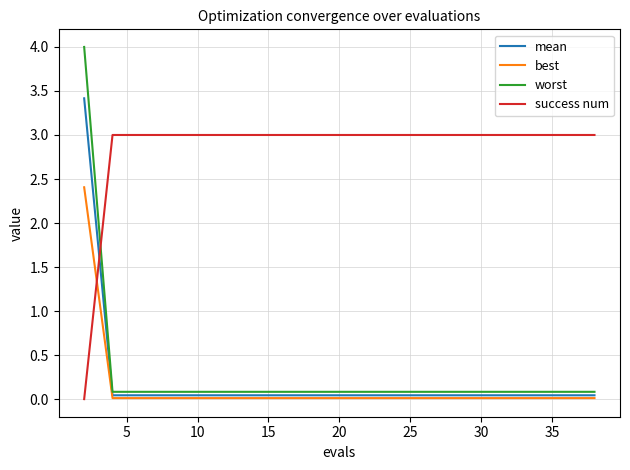

What are all the series names shown in the legend?

mean, best, worst, success num